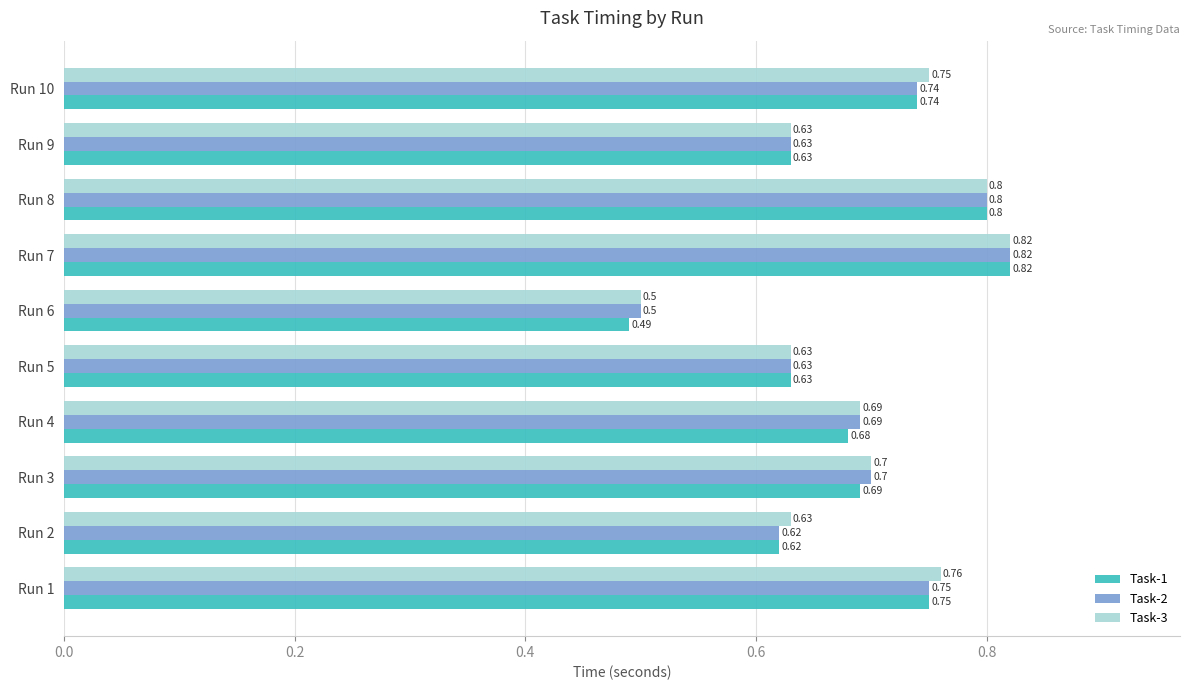

List the series in order of their overall mean, lowest first.

Task-1, Task-2, Task-3